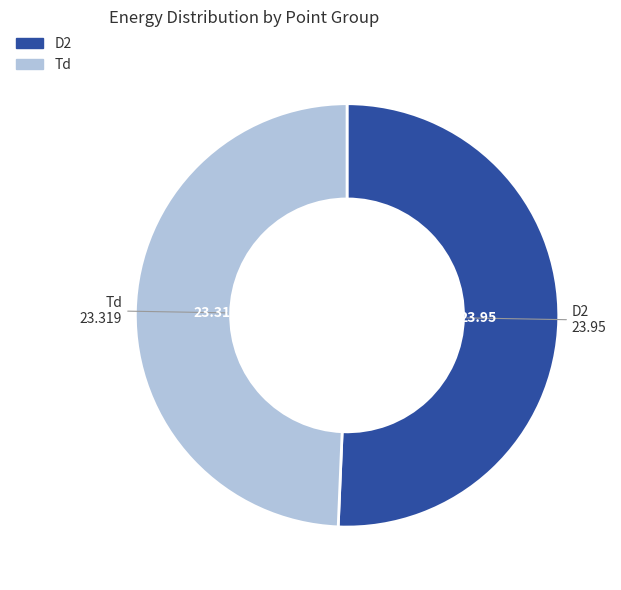

Which slice is the smallest?

Td